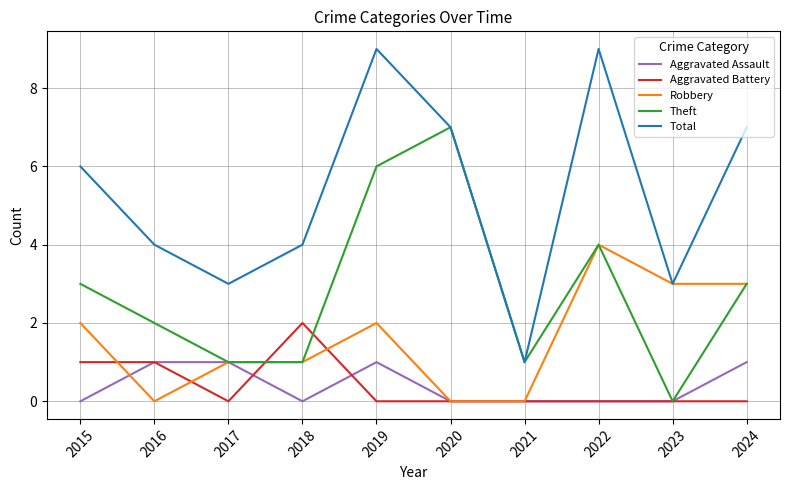

What are all the series names shown in the legend?

Aggravated Assault, Aggravated Battery, Robbery, Theft, Total